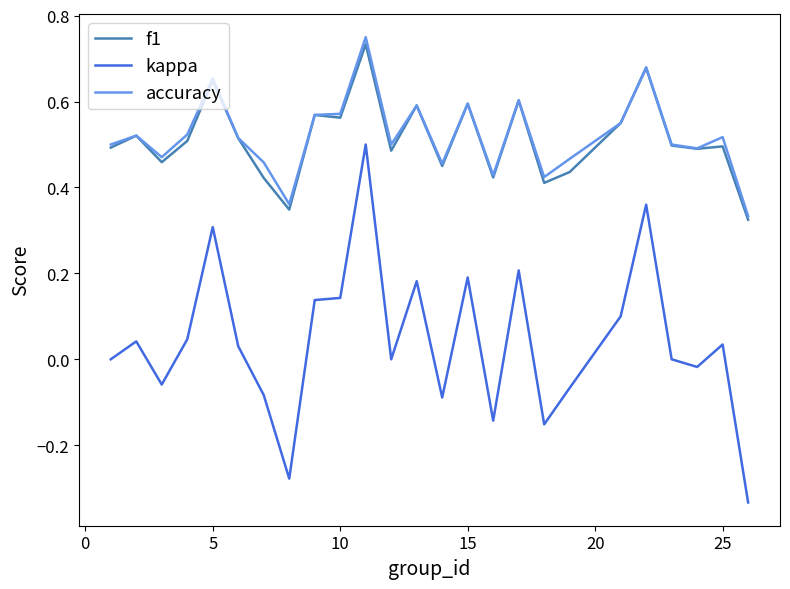

True or false: f1 and kappa cross at least once.

False